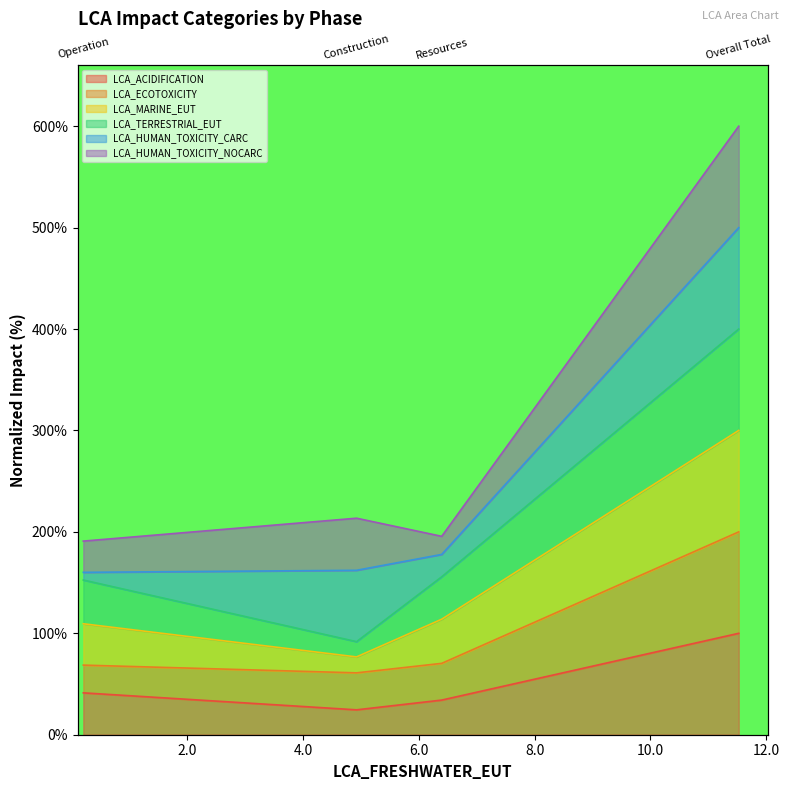

What is the difference between the highest and lowest values at Operation?

149.6